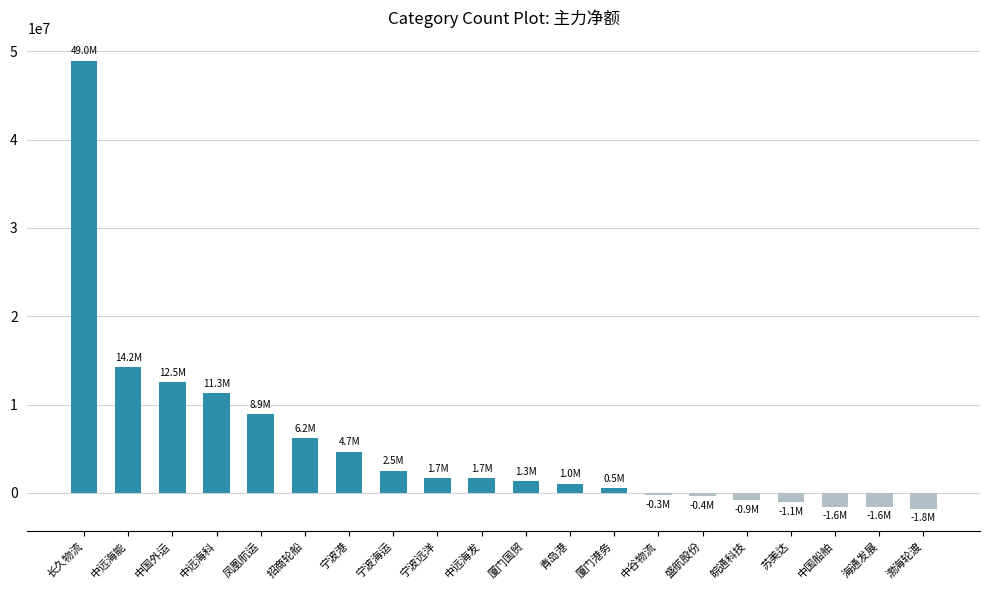

How many values are below 1659267?

10